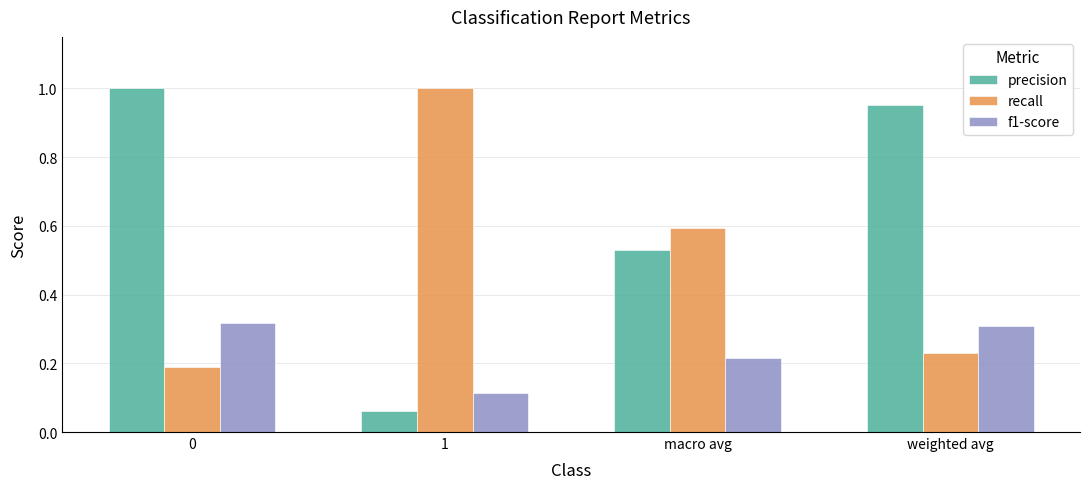

What position from the right is weighted avg?

1